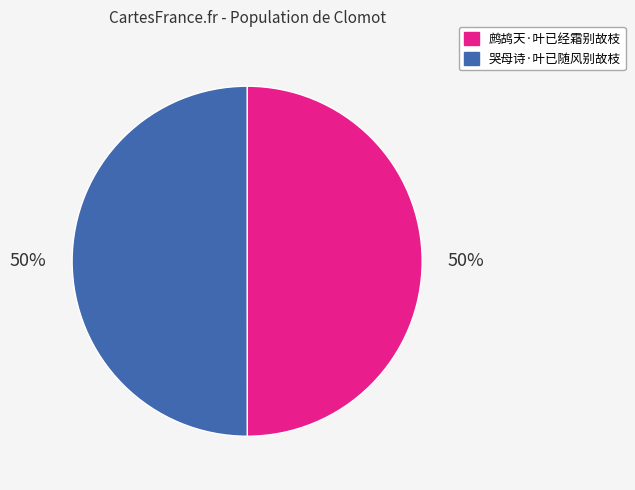

Combined, do 哭母诗·叶已随风别故枝 and 鹧鸪天·叶已经霜别故枝 account for over 50%?

Yes